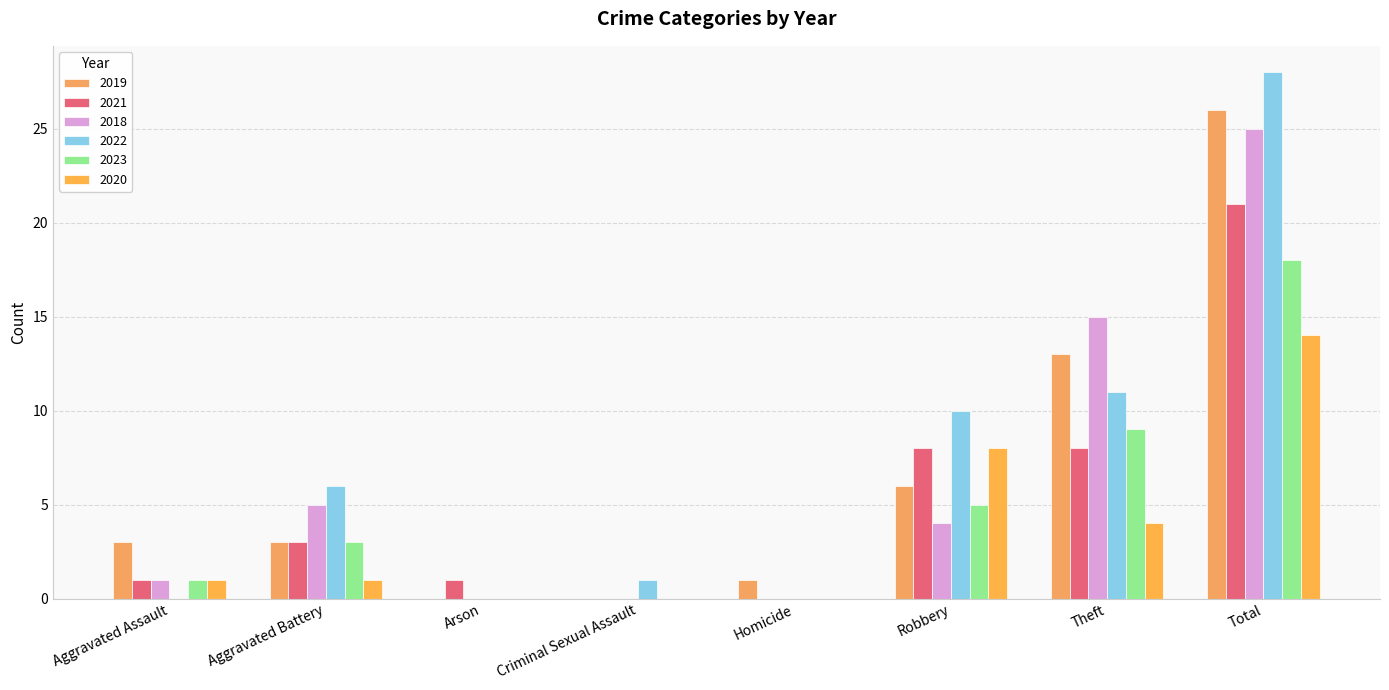

What are all the series names shown in the legend?

2019, 2021, 2018, 2022, 2023, 2020